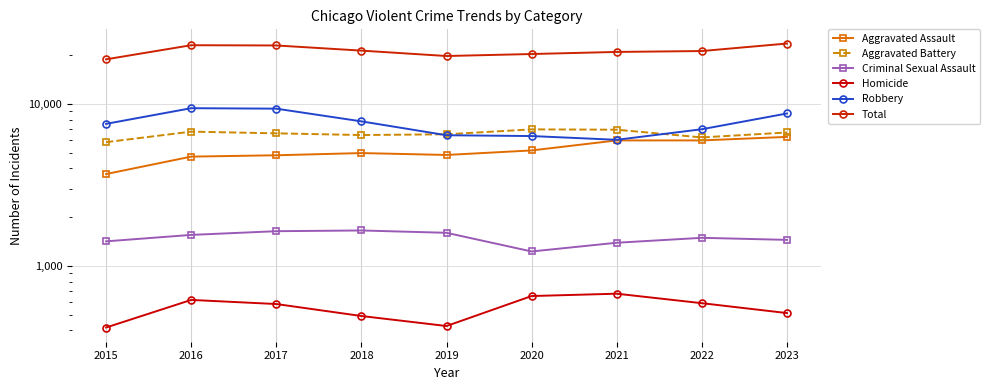

Which series has the widest spread of values?

Total